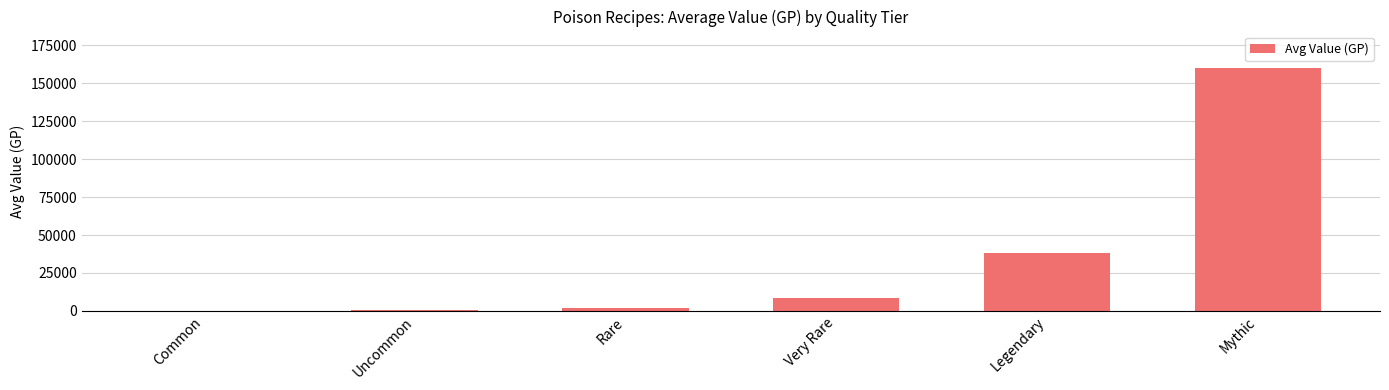

What is the sum of all values?

208962.7